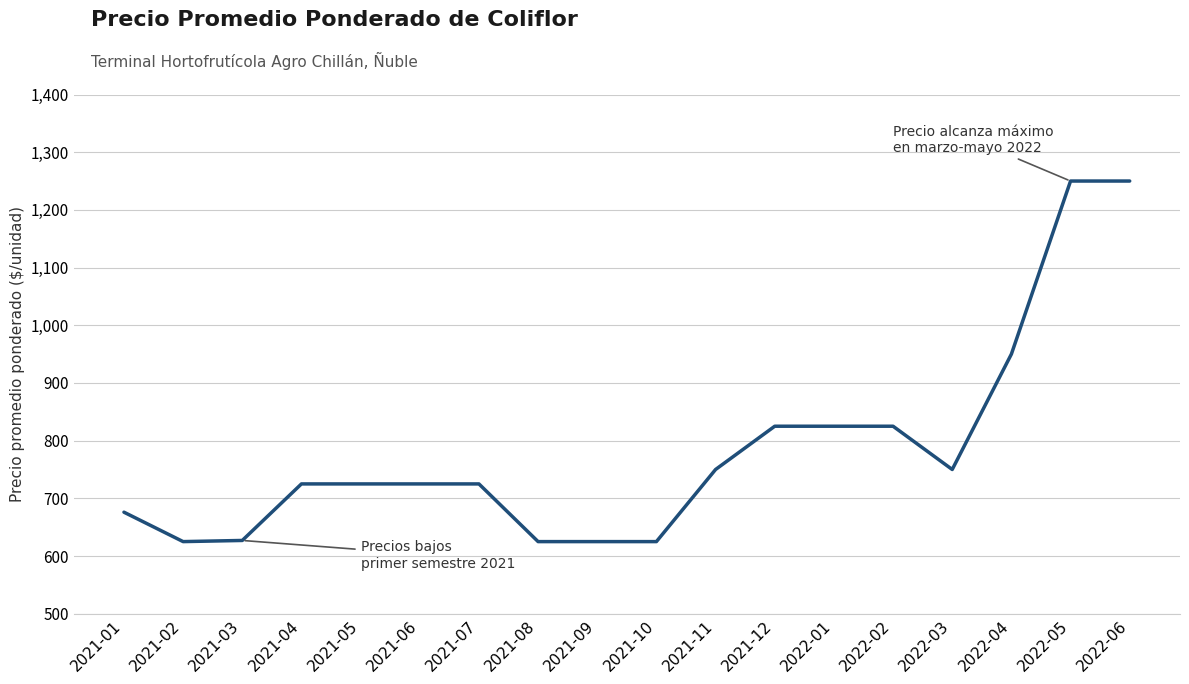

What is the greatest value displayed?

1250